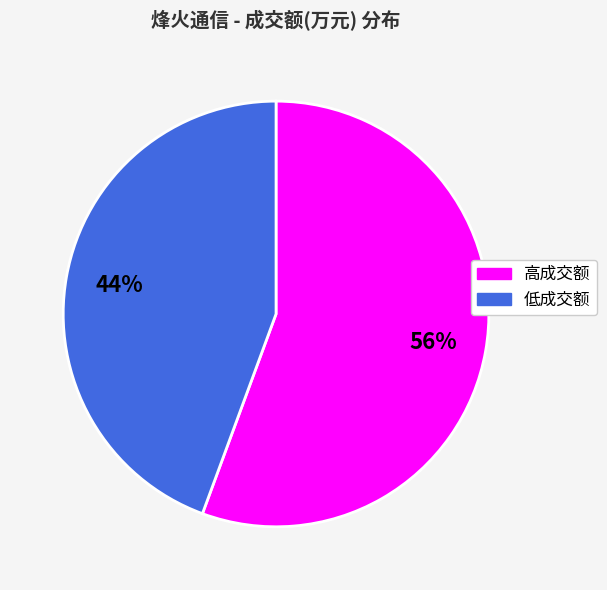

Is there any slice that represents more than half of the pie?

Yes